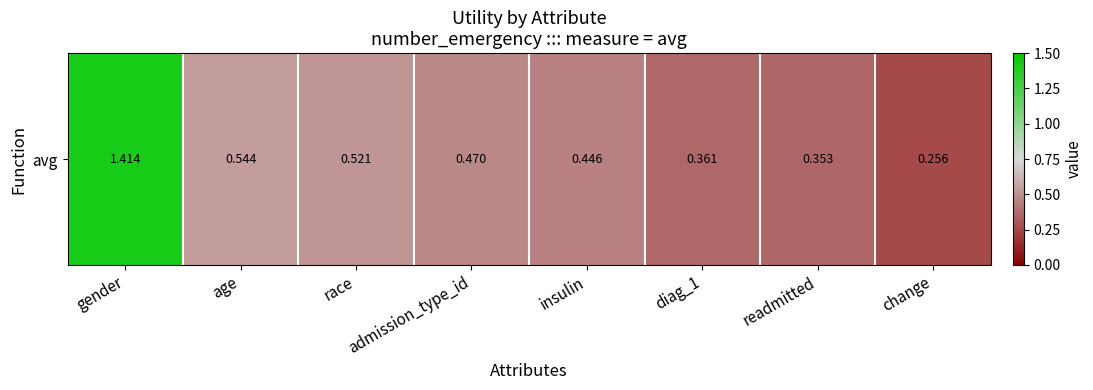

Reading right to left, what are all the values shown in this chart?

change=0.3	readmitted=0.4	diag_1=0.4	insulin=0.4	admission_type_id=0.5	race=0.5	age=0.5	gender=1.4